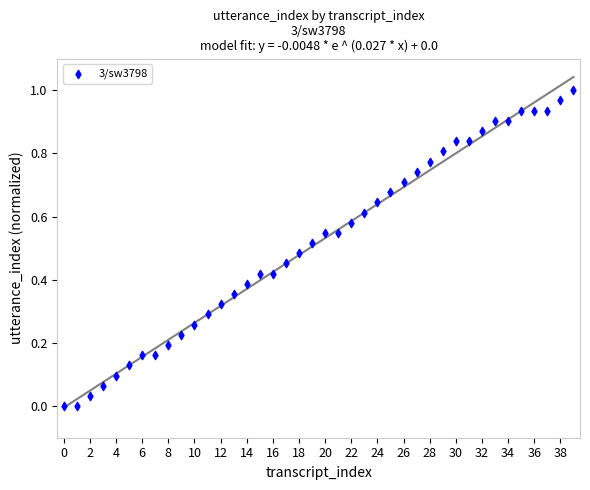

How many data points are displayed?

40